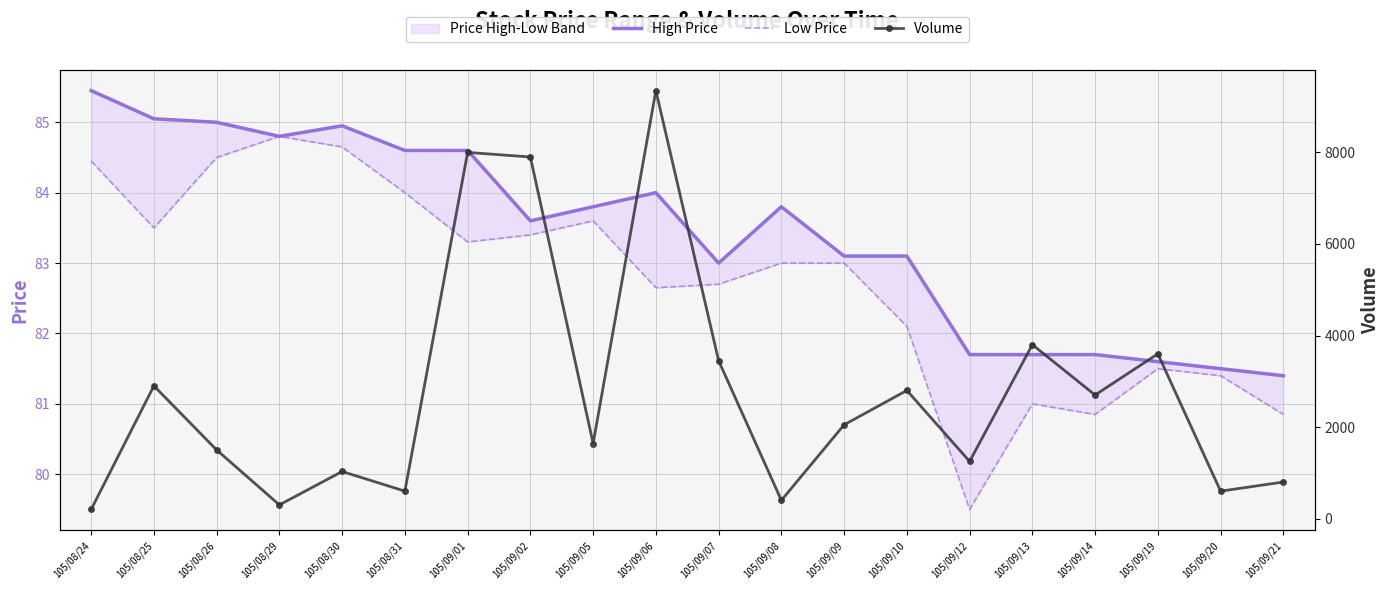

True or false: Low Price and Volume intersect in this chart.

False